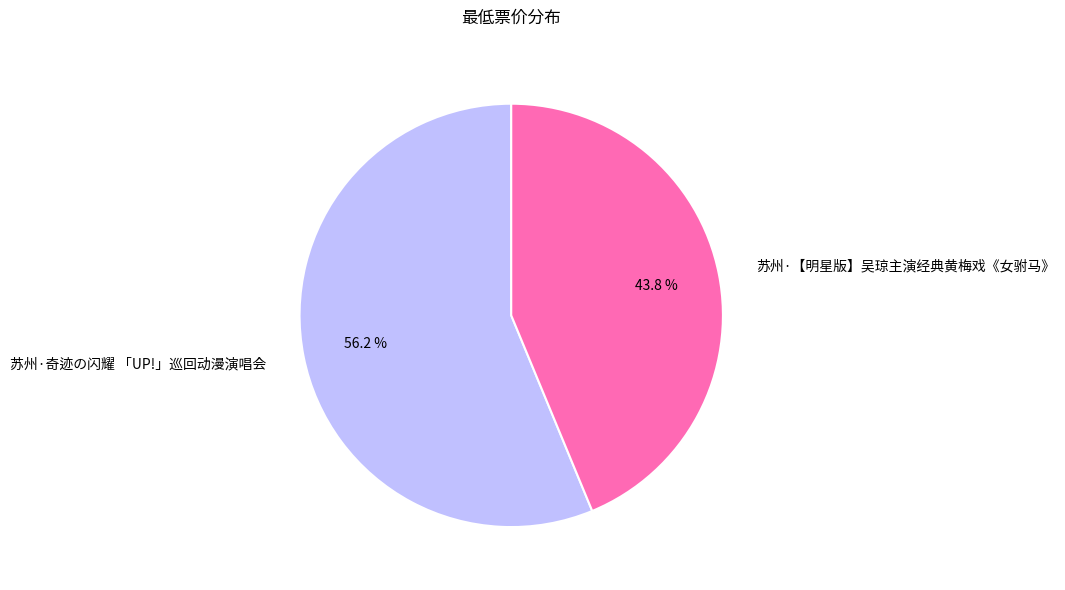

Which category accounts for the majority?

苏州·奇迹の闪耀 「UP!」巡回动漫演唱会